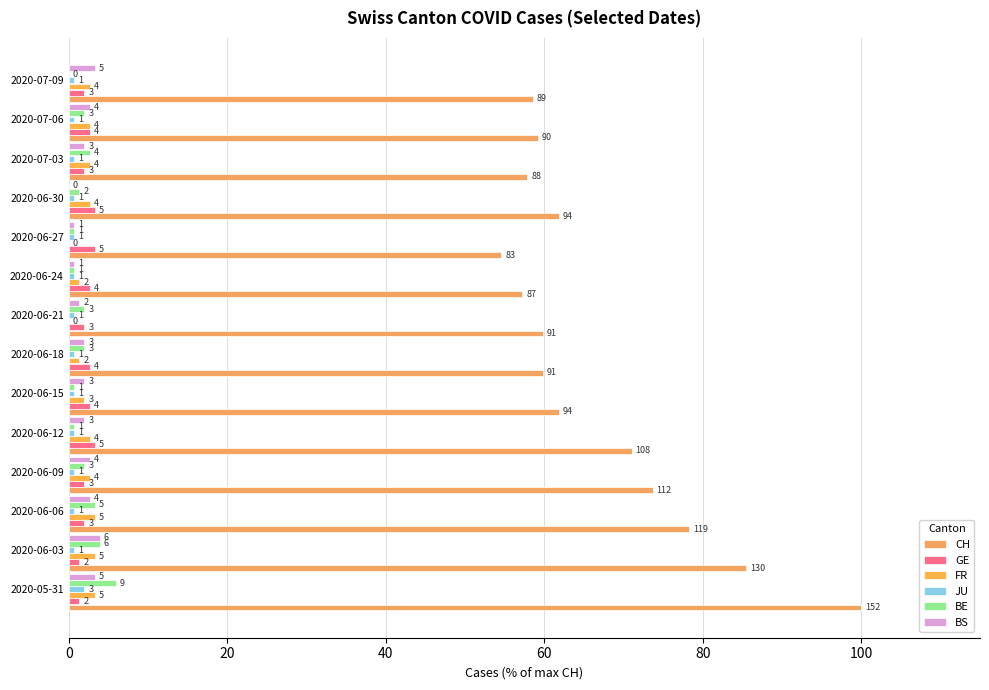

How many categories are shown in the chart?

14